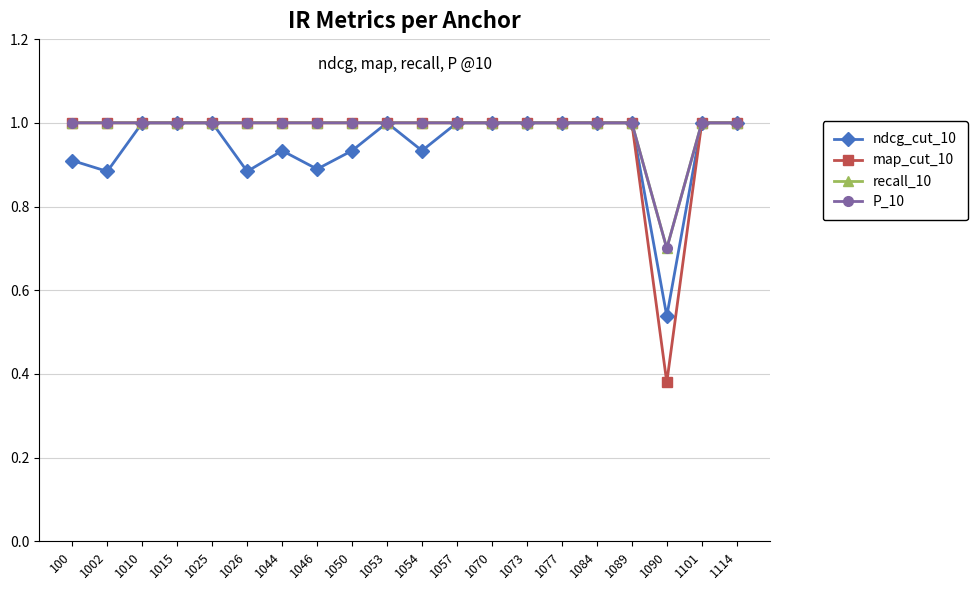

What is the value of the P_10 point at the 13th from the left?

1.0